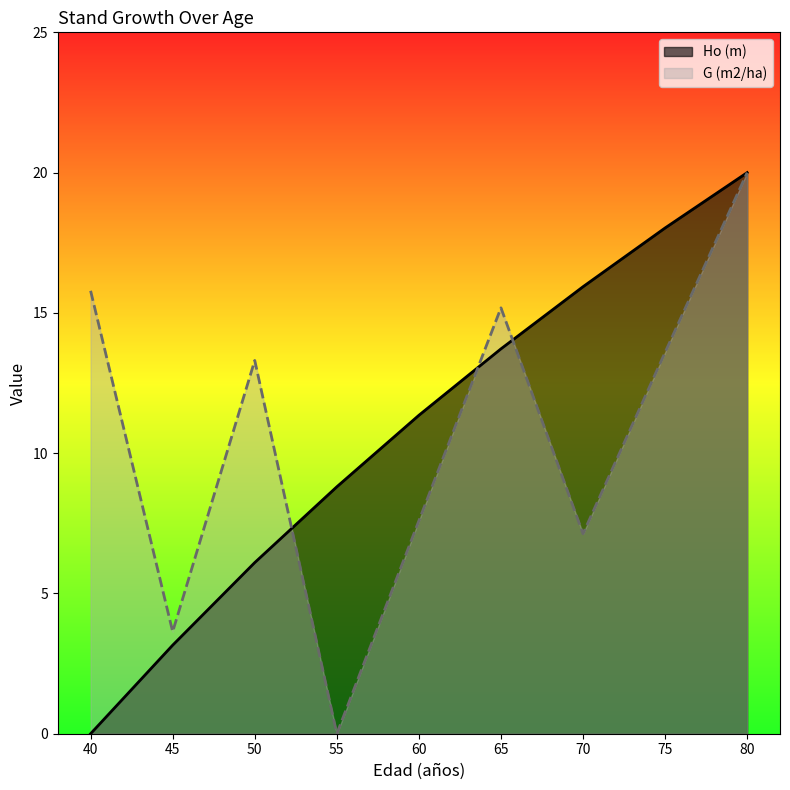

How many data points does each series have?

9